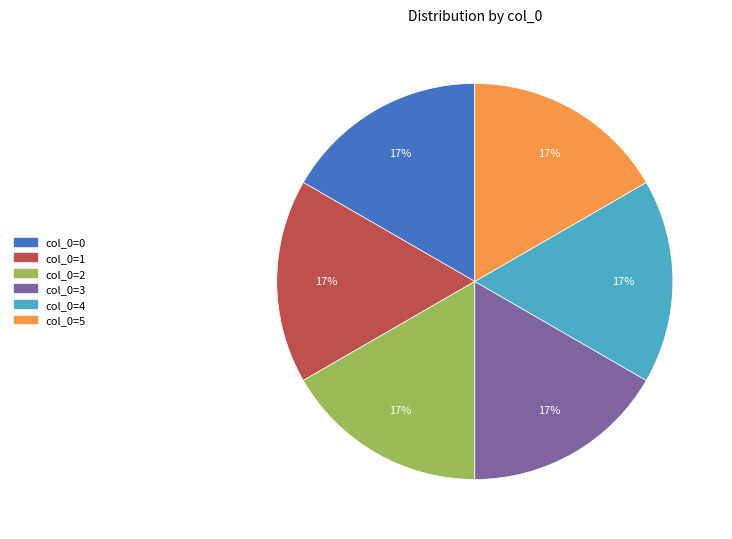

Count the number of slices in the pie.

6